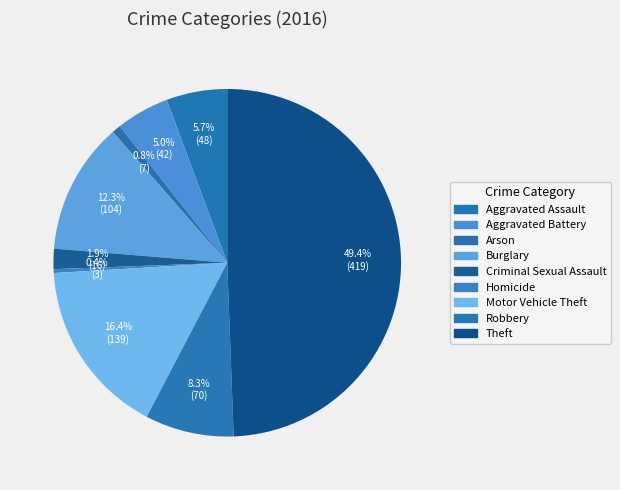

Count the number of slices in the pie.

9